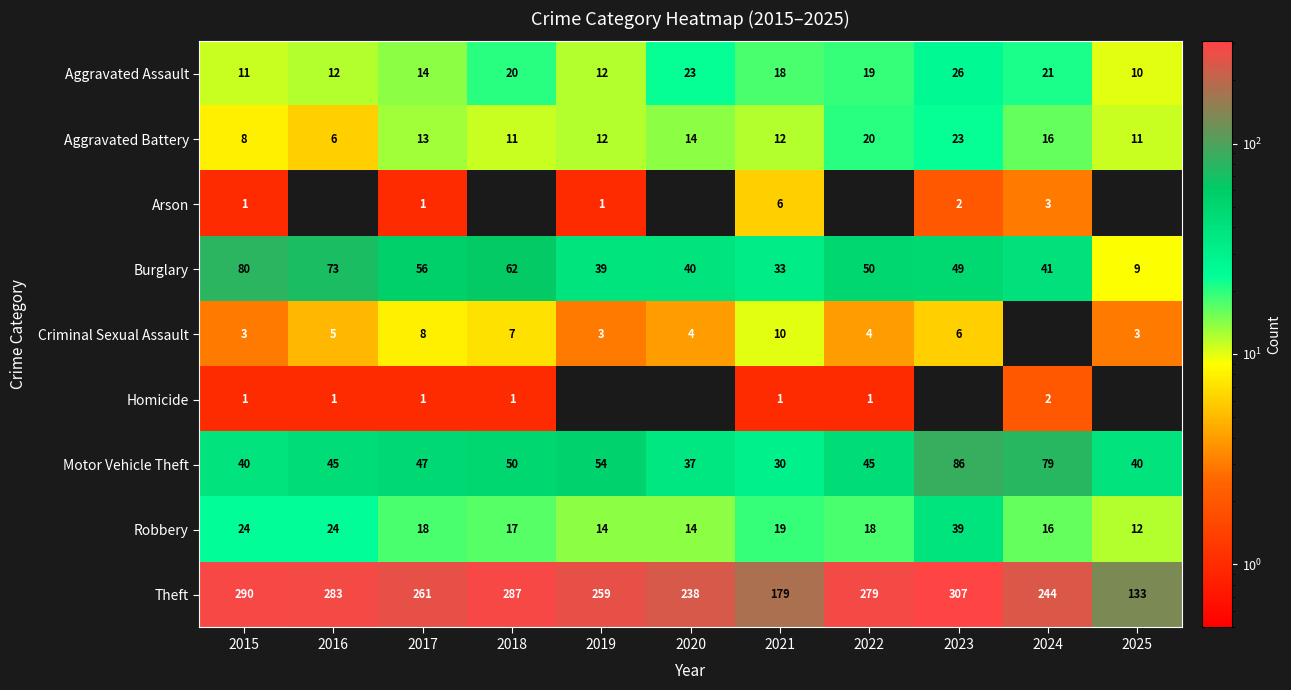

True or false: Aggravated Assault has a value of 41 at 2023.

False